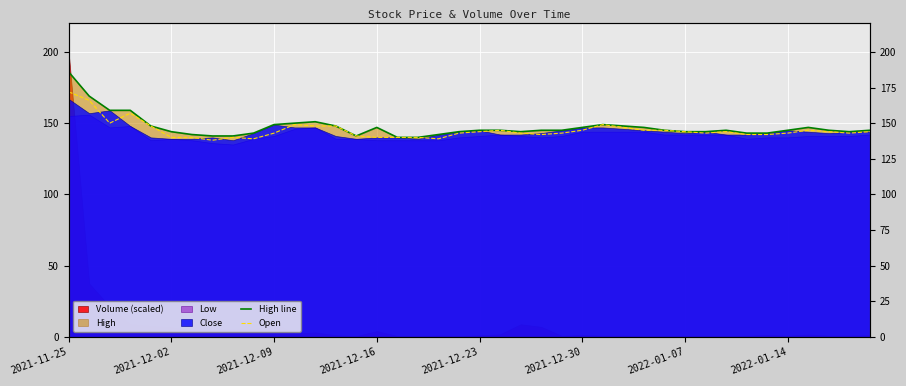

The value of High line at 24 is 145. True or false?

True